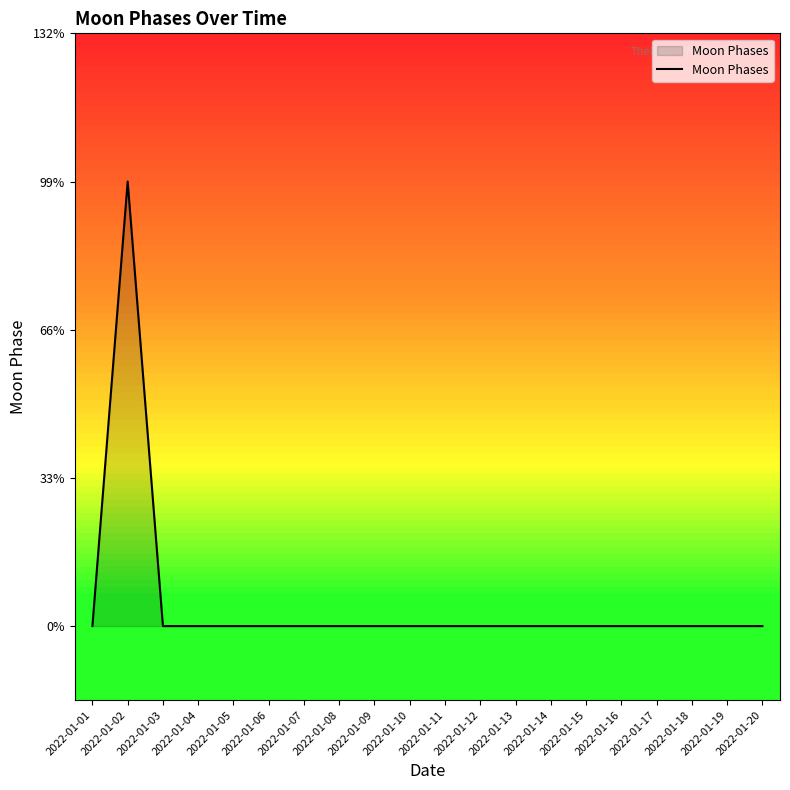

Does the chart display data point markers on the line(s)?

No